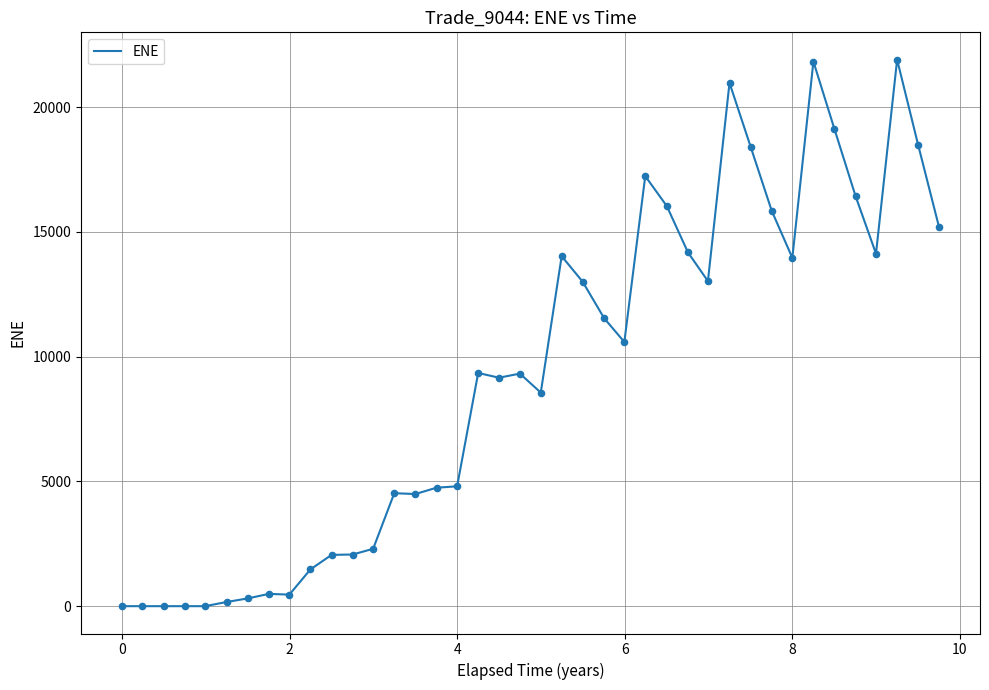

How many lines are shown in the chart?

1